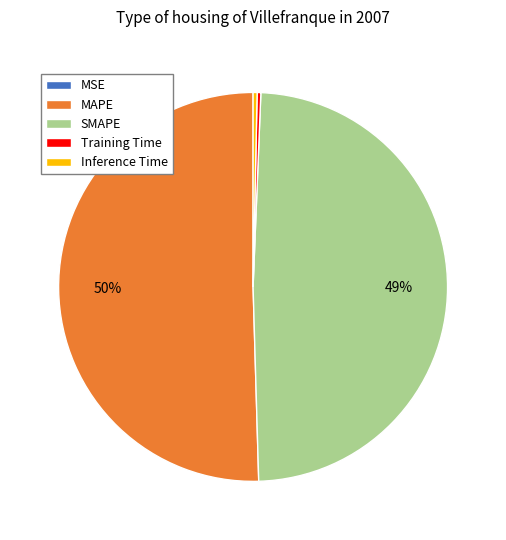

Is it true that MAPE is 43% of the pie?

False